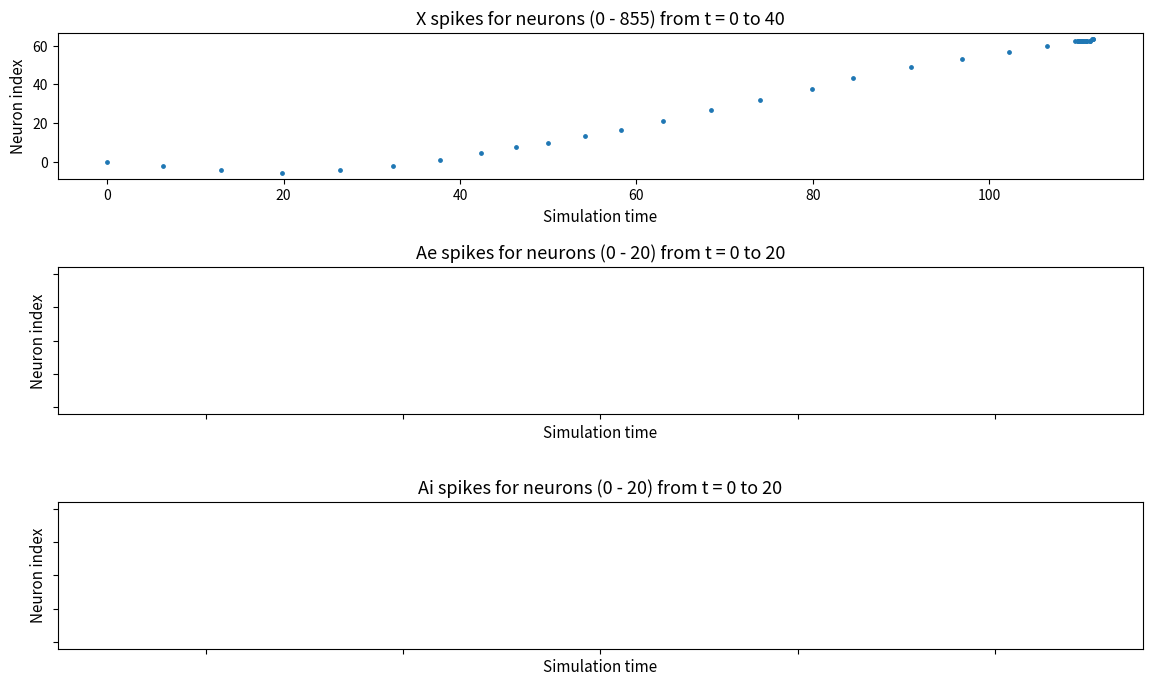

What Y value in the scatter plot is closest to 28?

26.5